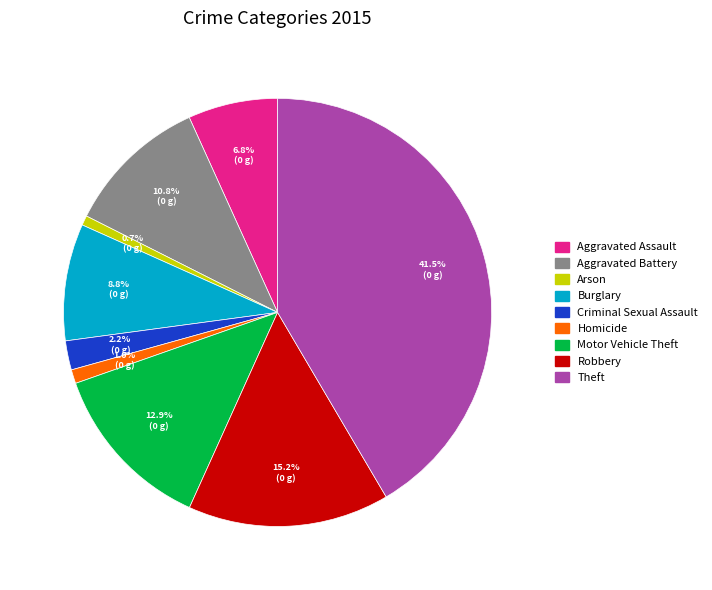

To the nearest percent, what portion does Aggravated Assault represent?

7%